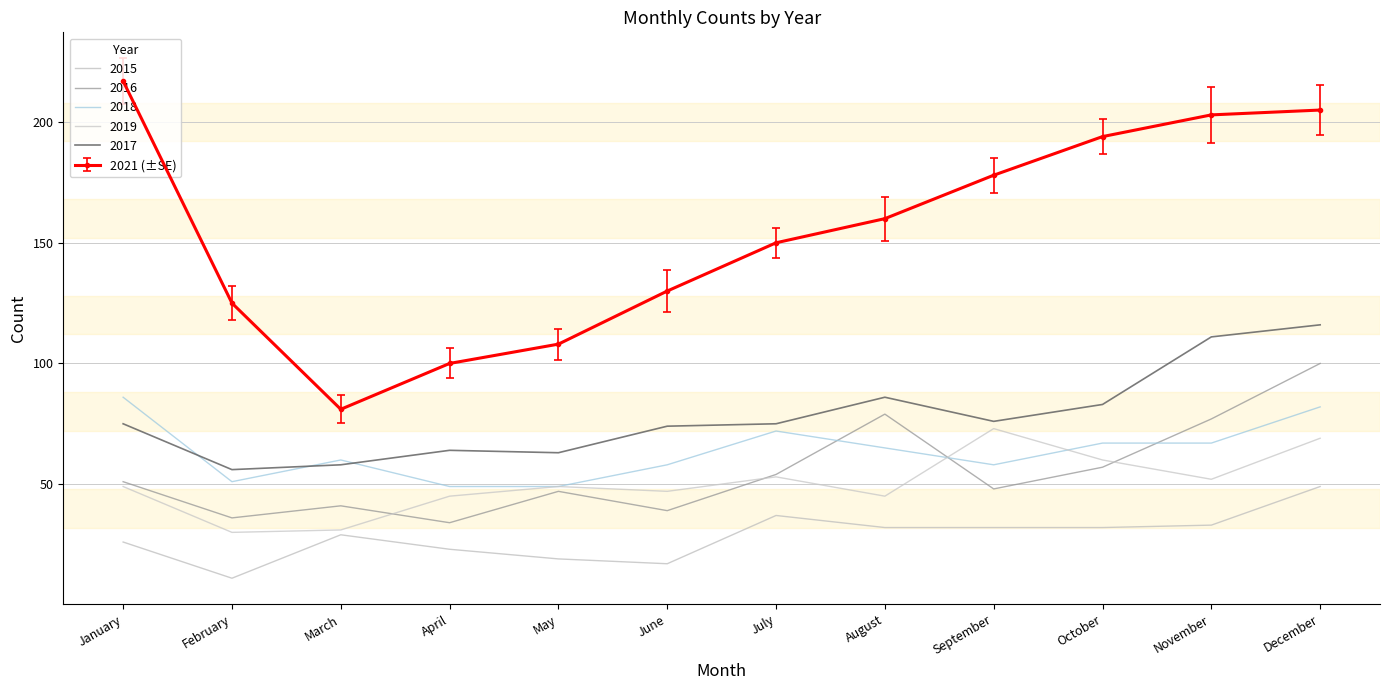

What is the difference between the second highest and second lowest values in the 2016 series?

43